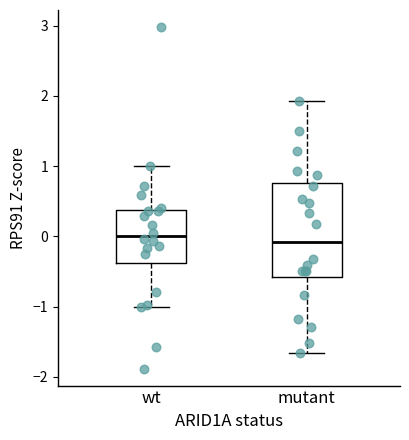

Reading left to right, transcribe this box plot: for each box, give where its median line is, the range the box spans, and where its two whiskers end, as read against the y-axis. The values are not printed on the chart, so give them approximately, as read against the axis.

wt: median 0.0, box -0.4 to 0.4, whiskers -1.0 to 1.0
mutant: median -0.1, box -0.6 to 0.8, whiskers -1.7 to 1.9